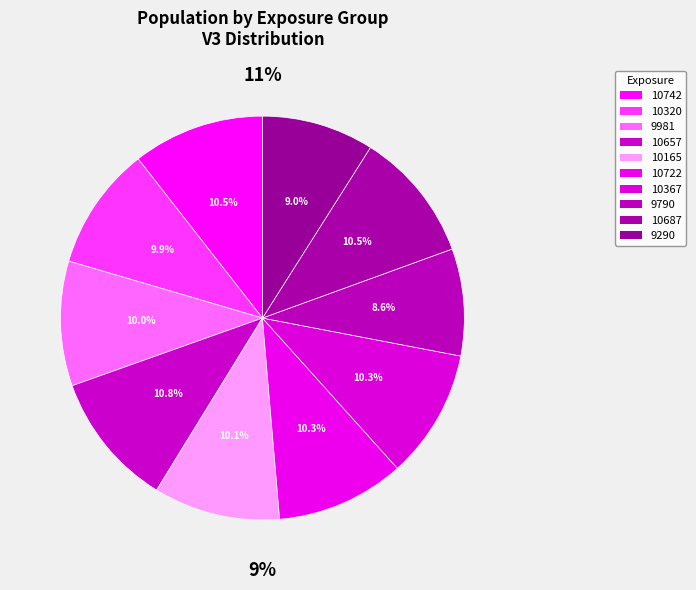

Is the sum of 9981 and 10742 greater than half?

No